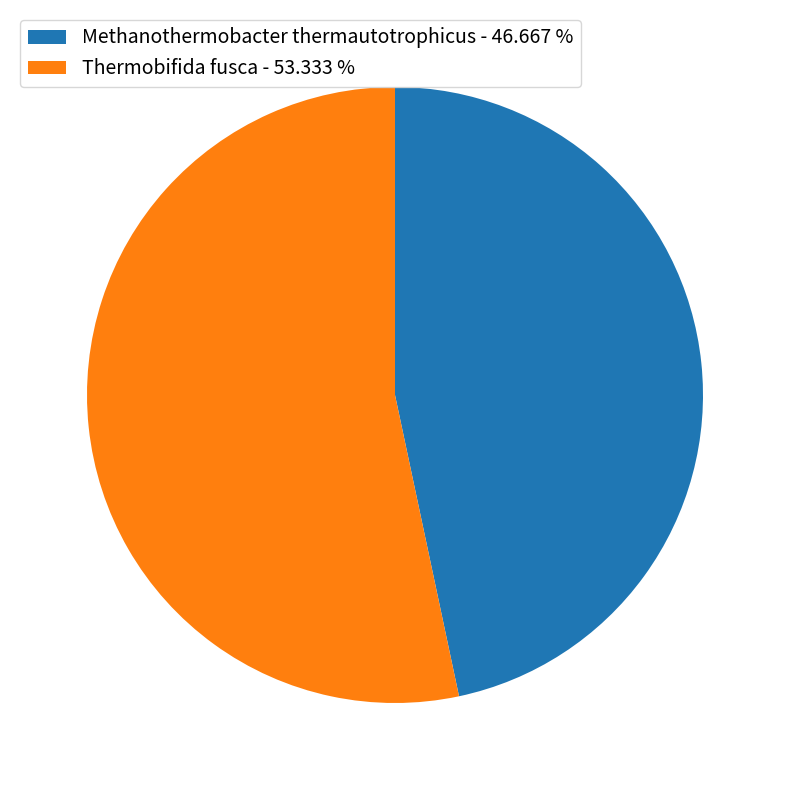

Do Methanothermobacter thermautotrophicus and Thermobifida fusca together represent more than half of the pie?

Yes